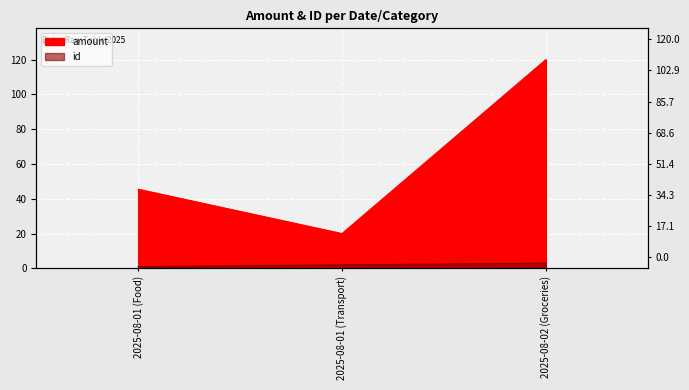

Reading left to right, extract all data points from this chart.

id: 1.0	2.0	3.0
amount: 45.5	20.0	120.0